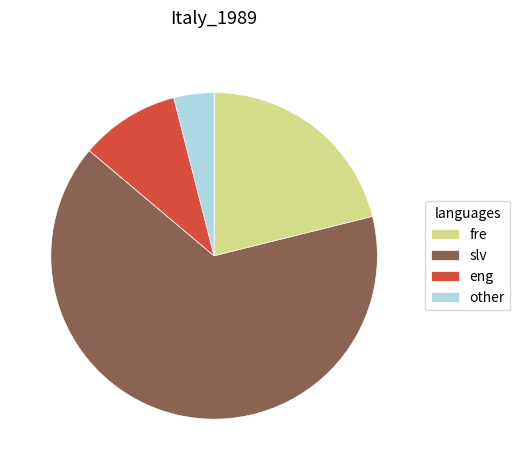

Rank the categories by value from lowest to highest.

other, eng, fre, slv